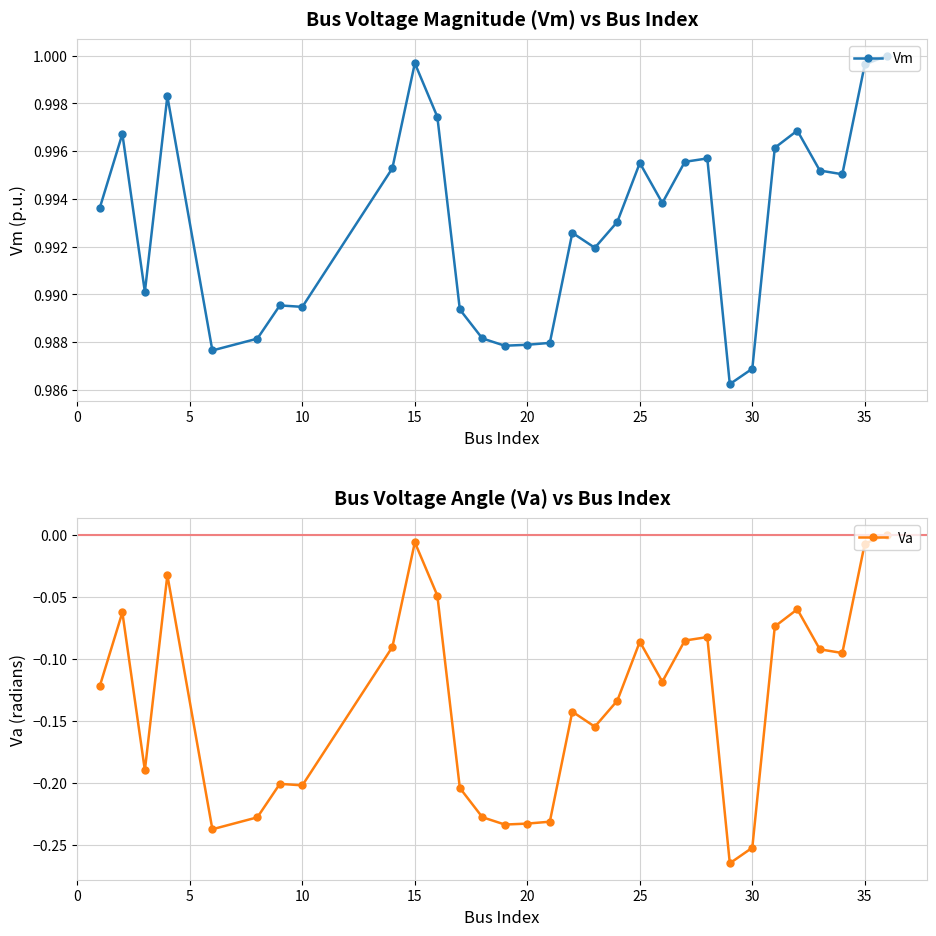

True or false: Vm has more than 2 interior local peaks.

True